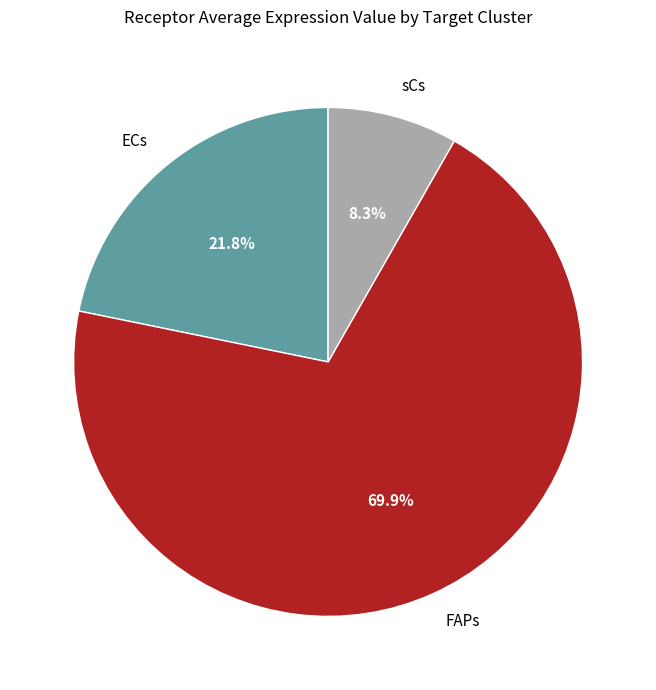

To the nearest percent, what is the combined percentage of FAPs and ECs?

92%